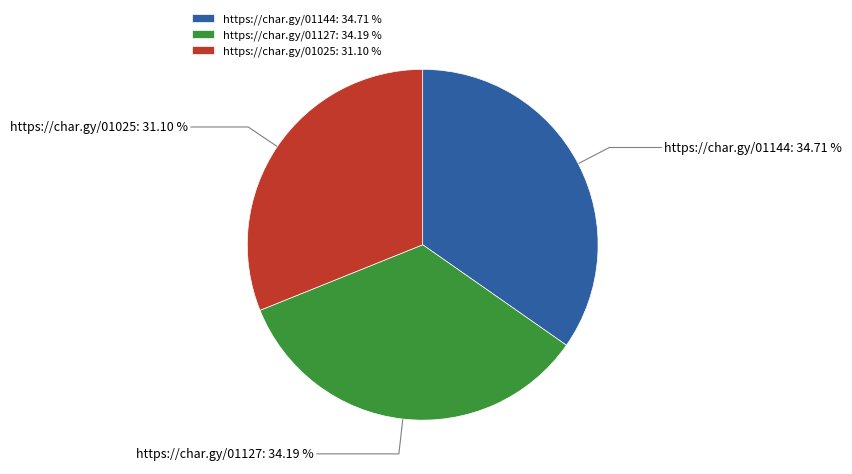

Rank the categories by value from lowest to highest.

https://char.gy/01025, https://char.gy/01127, https://char.gy/01144